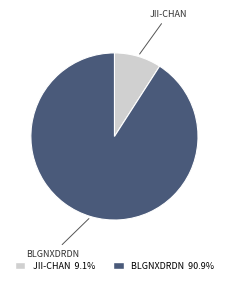

Is there any slice that represents more than half of the pie?

Yes